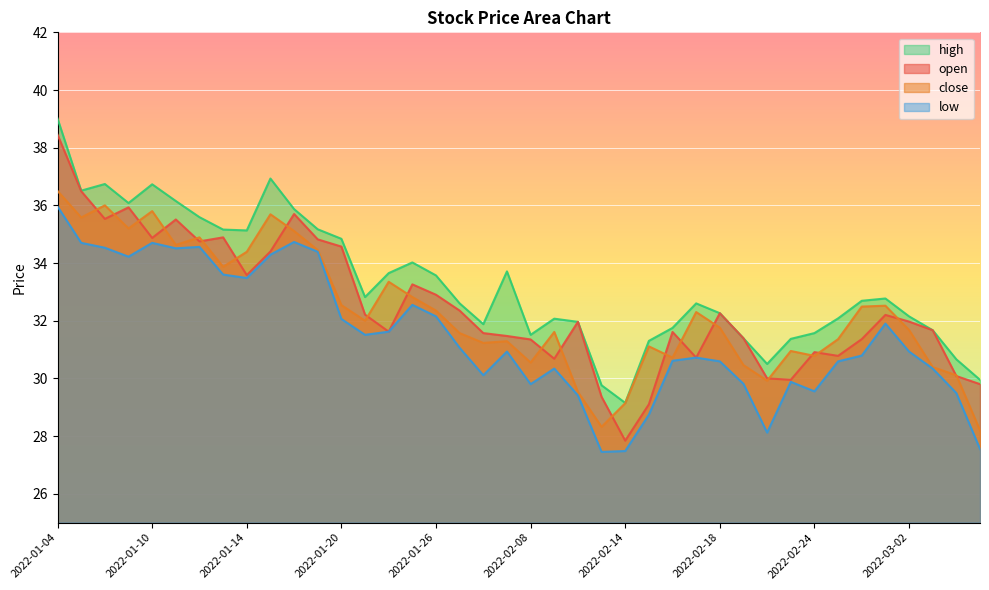

Between 2022-01-04 and 2022-01-14, which series saw the biggest shift?

open